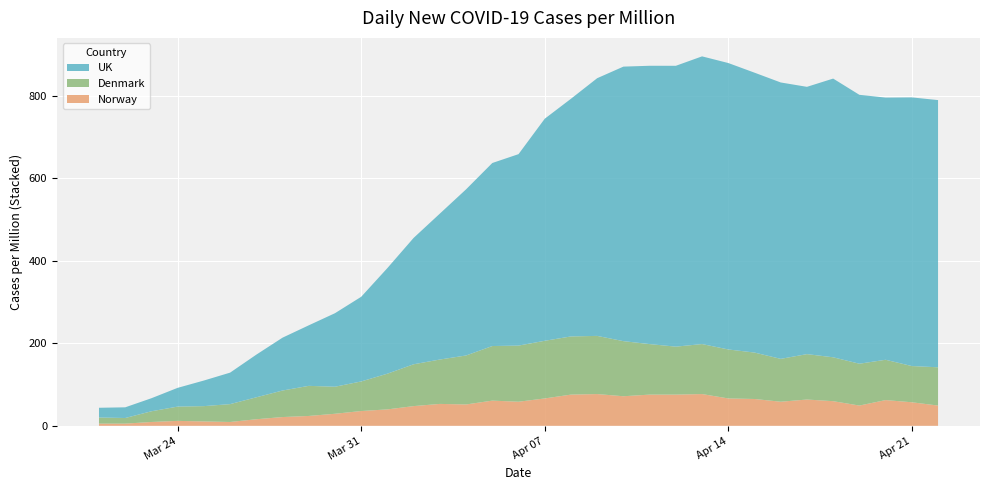

Reading right to left, list all the values displayed in this chart.

UK: 648.1	651.6	635.9	652.2	676.0	648.3	670.4	678.9	694.7	697.8	681.2	675.0	665.8	625.0	576.5	538.6	464.3	443.9	403.0	353.9	306.5	256.2	205.3	178.3	146.8	128.2	103.4	76.4	62.1	45.5	31.6	25.9	23.6
Denmark: 92.8	87.9	97.8	101.5	106.4	110.1	104.0	112.6	118.8	121.3	116.3	122.5	133.7	141.1	141.1	139.8	136.1	132.4	118.8	107.7	101.5	86.6	71.8	65.6	73.0	64.4	53.2	43.3	37.1	34.7	26.0	13.6	14.8
Norway: 49.1	57.1	62.4	49.1	59.8	63.7	58.4	65.1	66.4	77.0	75.7	75.7	71.7	77.0	75.7	66.4	58.4	61.1	51.8	53.1	47.8	39.8	35.9	29.2	23.9	21.2	15.9	9.3	10.6	12.0	9.3	5.3	5.3